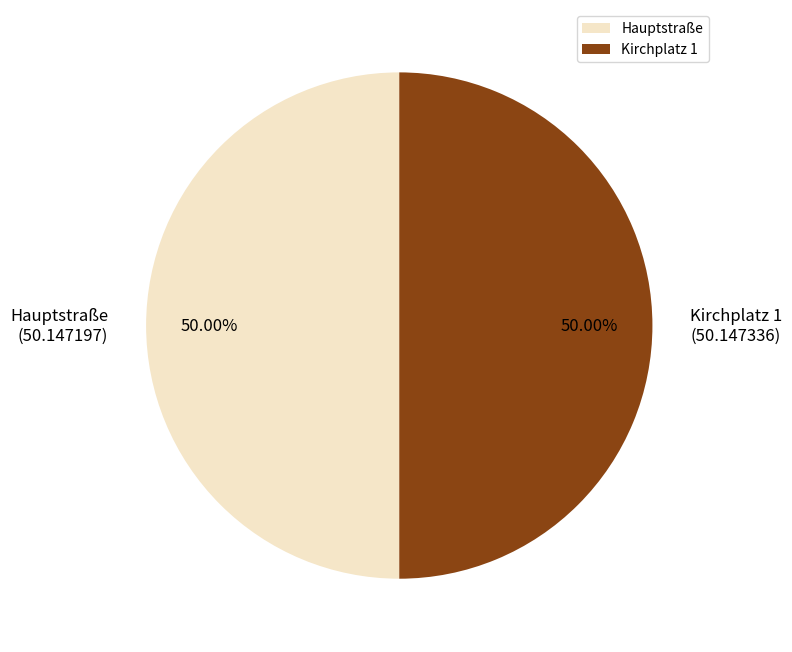

How many slices are in this pie chart?

2